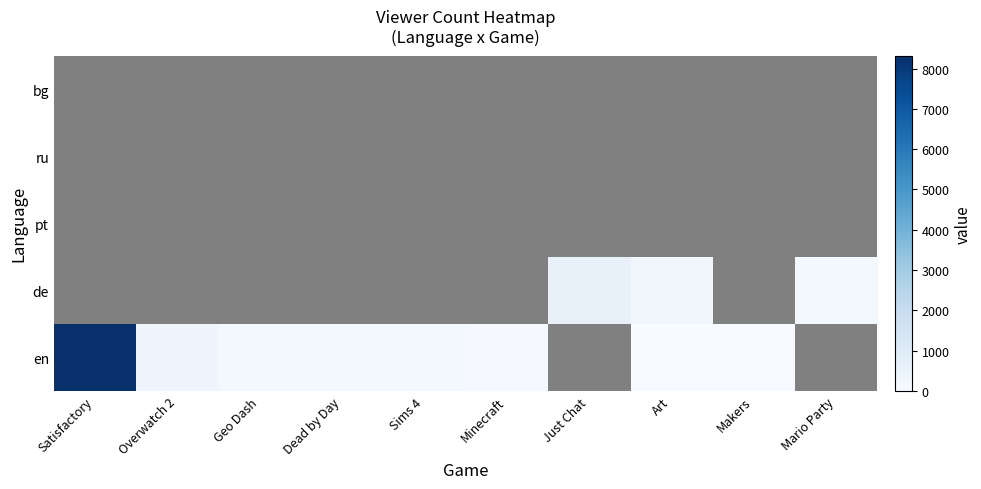

What is the maximum value shown in the chart?

8319.0